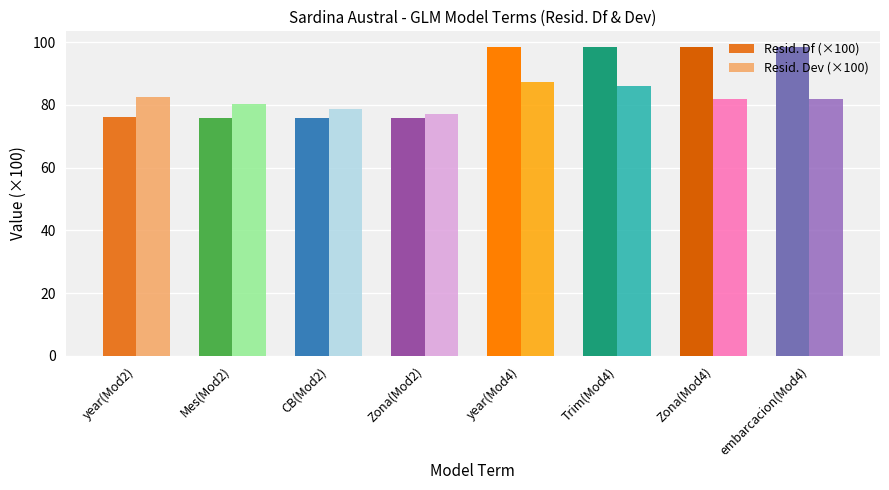

At how many categories does at least one series exceed 97?

4